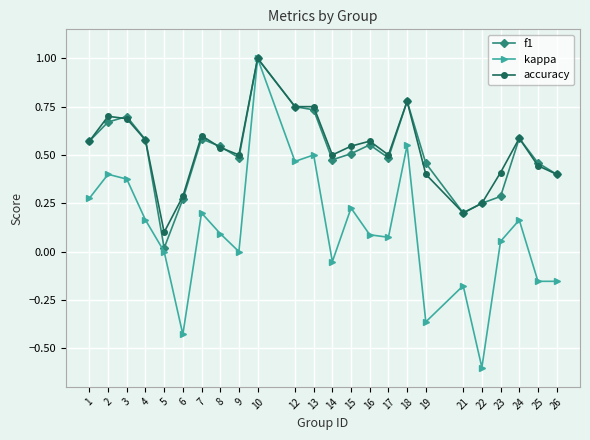

At which category is the sum across all series the highest?

10